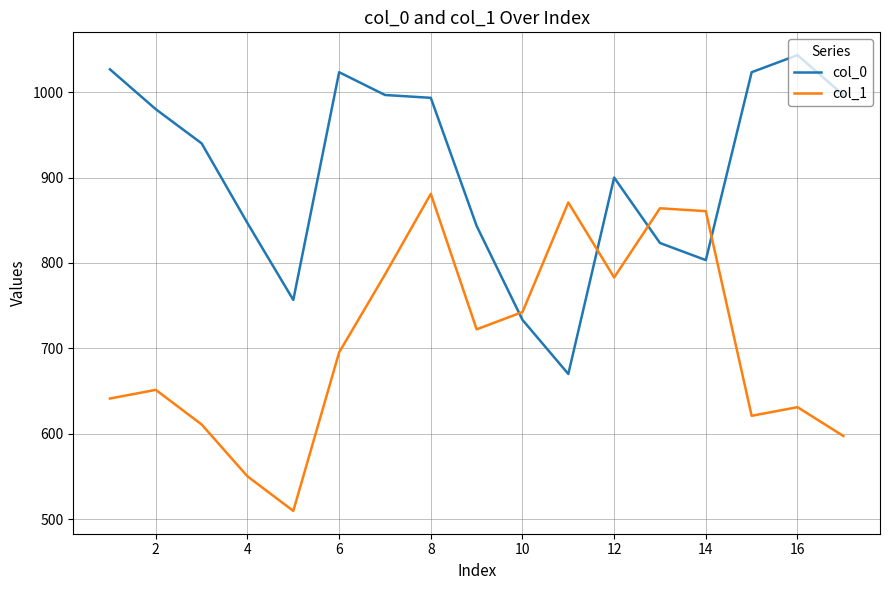

What is the difference between the maximum and minimum values in the col_0 series?

373.3